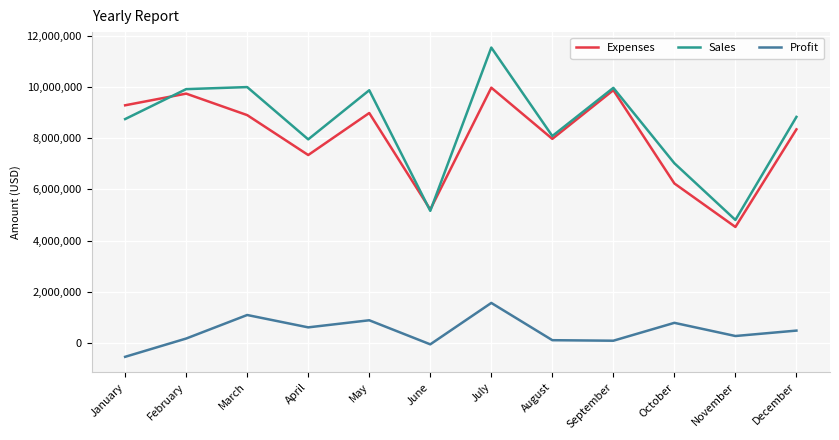

How many interior local peaks does the Sales series have?

4